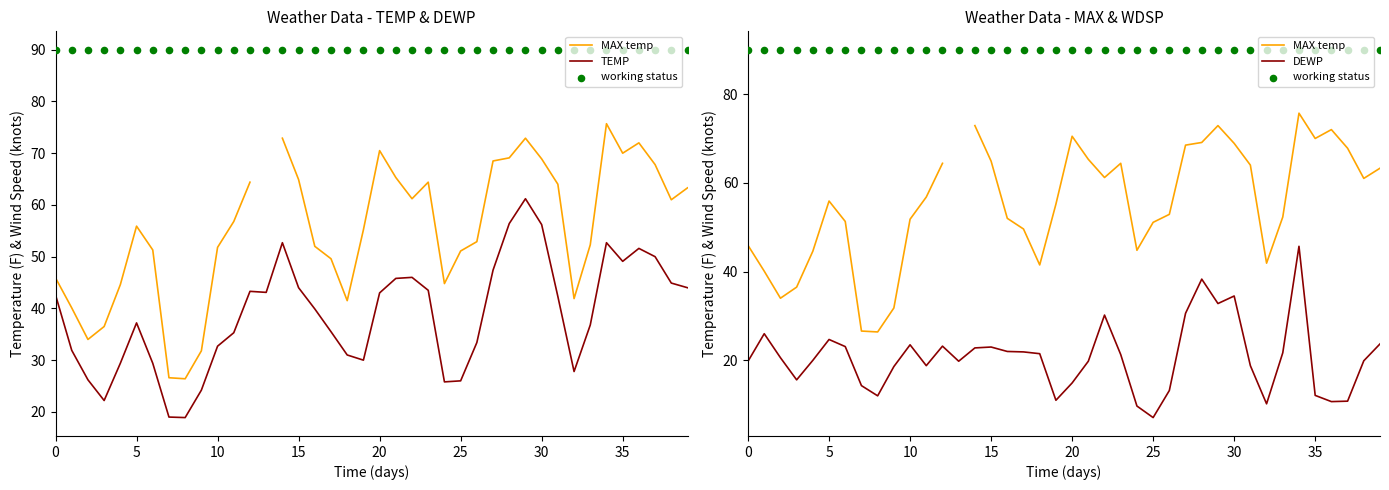

Which series has the largest total across all categories?

working status